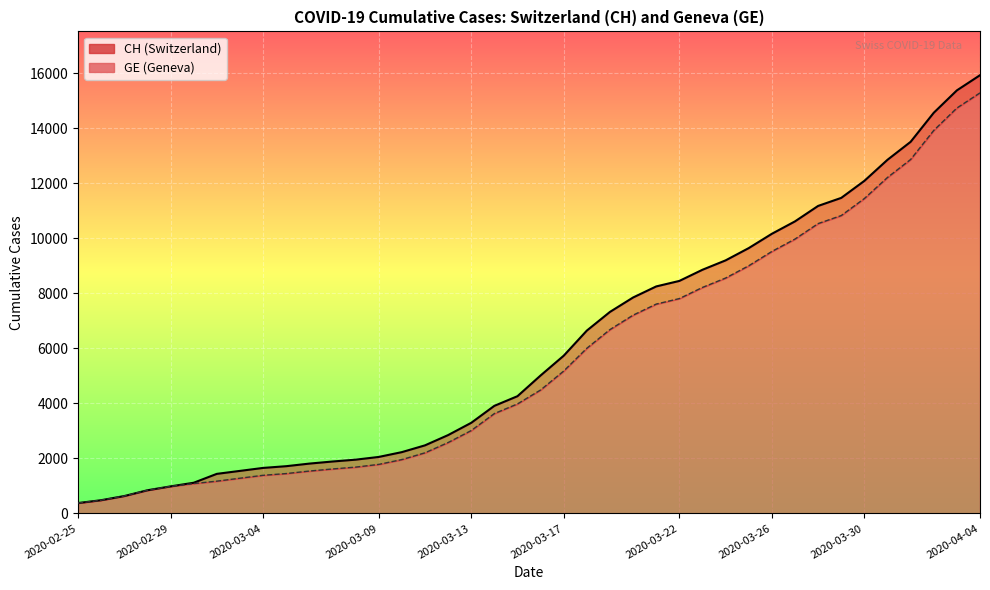

True or false: CH and GE intersect in this chart.

False